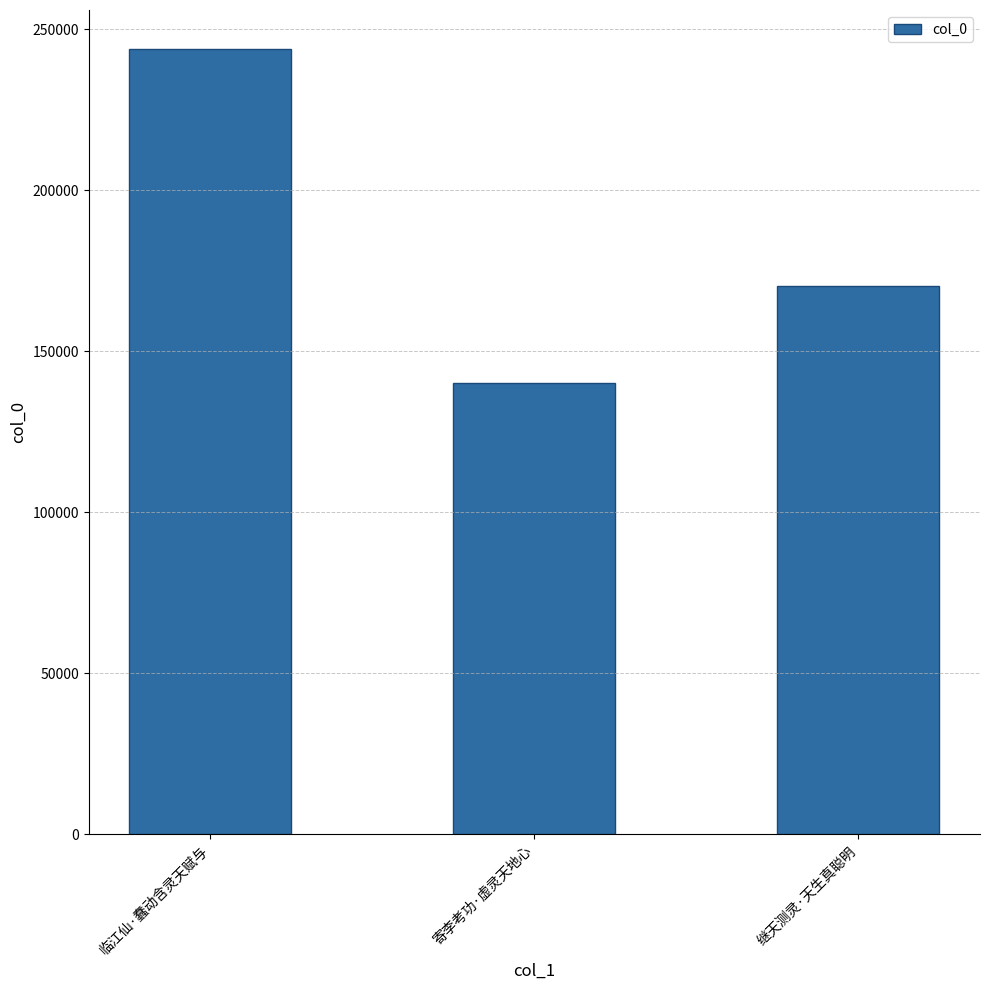

What position from the right is 继天测灵·天生真聪明?

1